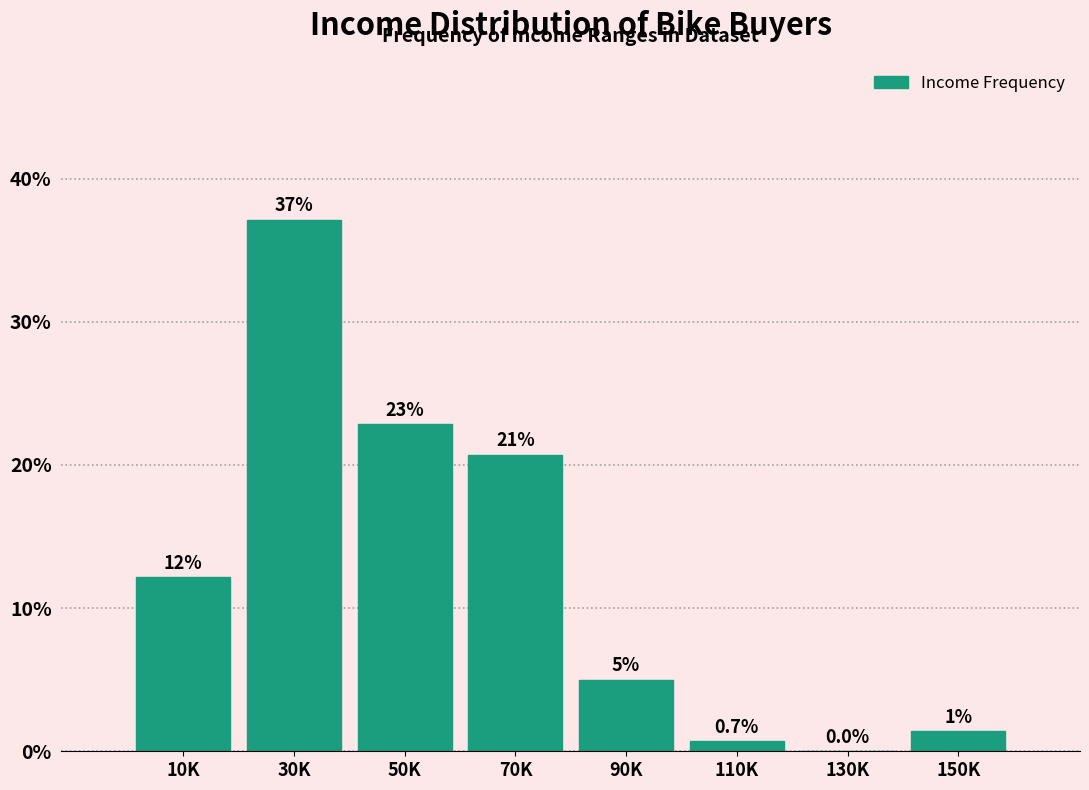

Where does the data first go above 12?

10K